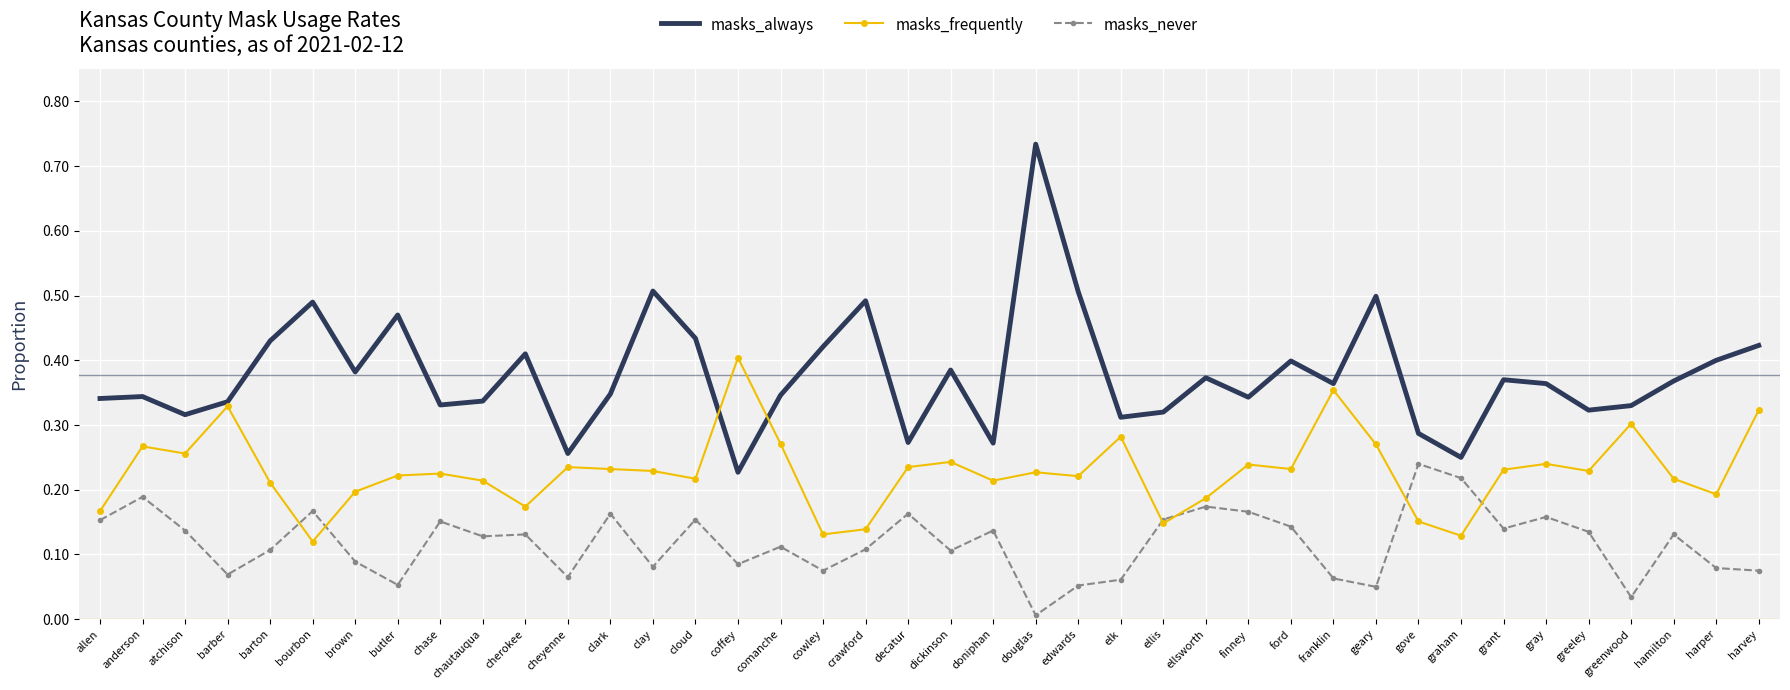

The value of masks_always at dickinson is 0.4. True or false?

True